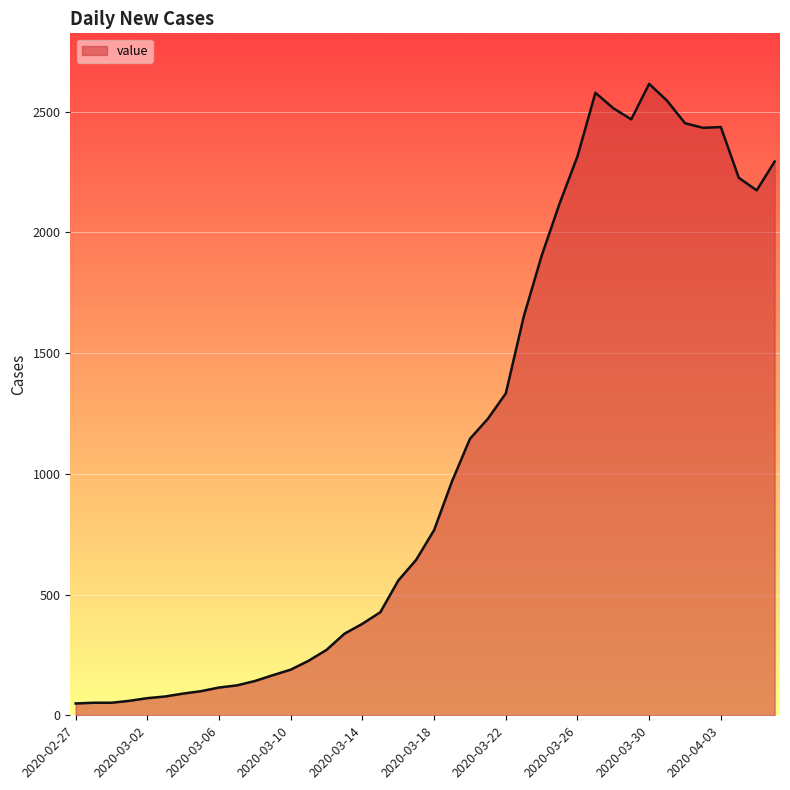

Reading right to left, list all the values displayed in this chart.

2293	2174	2226	2436	2433	2452	2545	2615	2468	2514	2578	2315	2119	1903	1651	1333	1228	1145	969	767	644	558	427	379	338	271	226	189	166	142	124	115	100	90	78	71	60	52	52	49